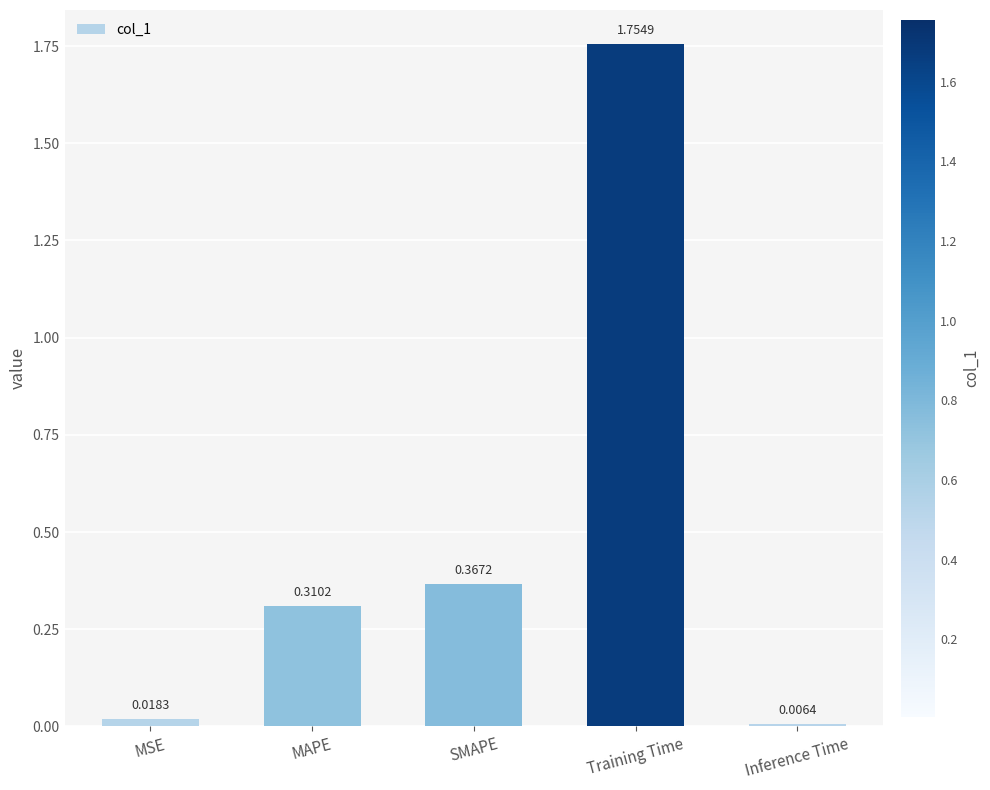

At which label is the value closest to 0?

Inference Time